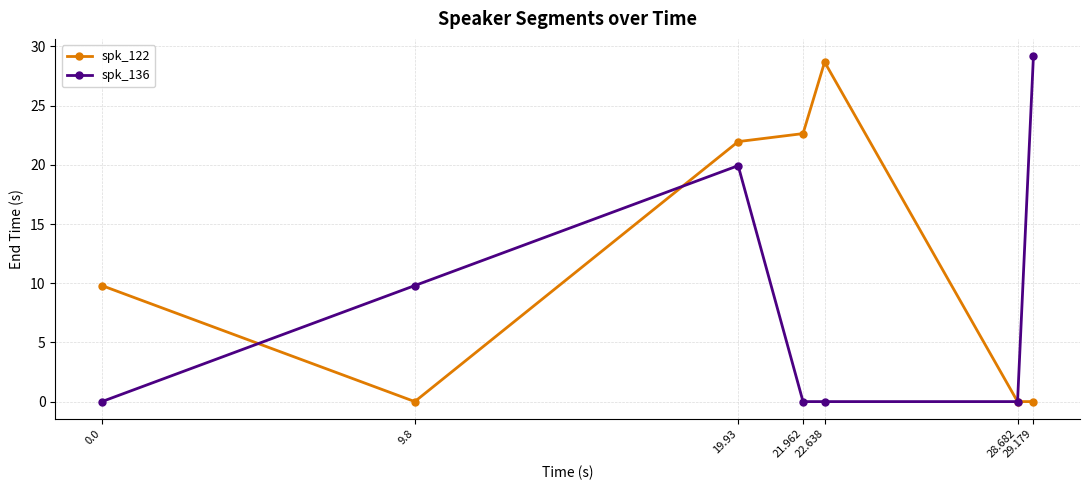

At which category is the sum across all series the highest?

19.93